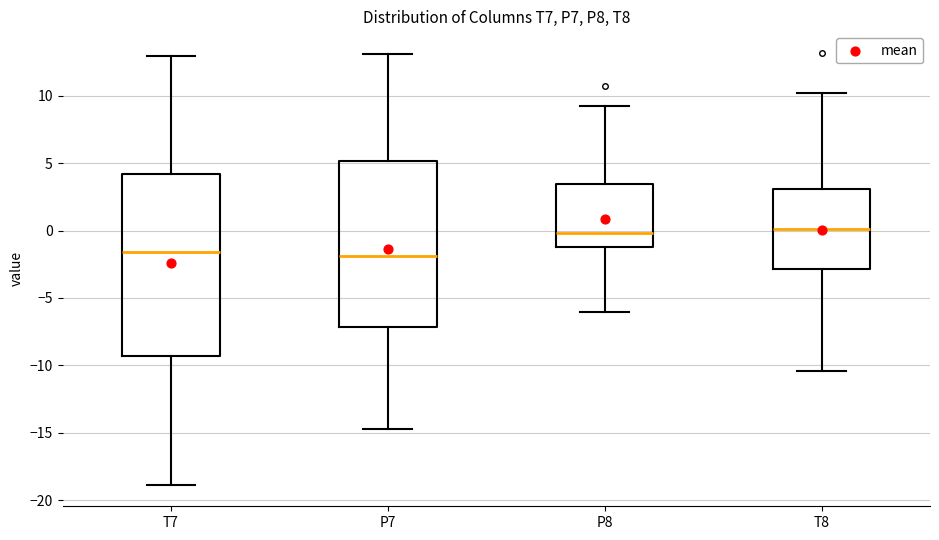

Comparing the boxes themselves (not the whiskers), which one is the tallest?

T7